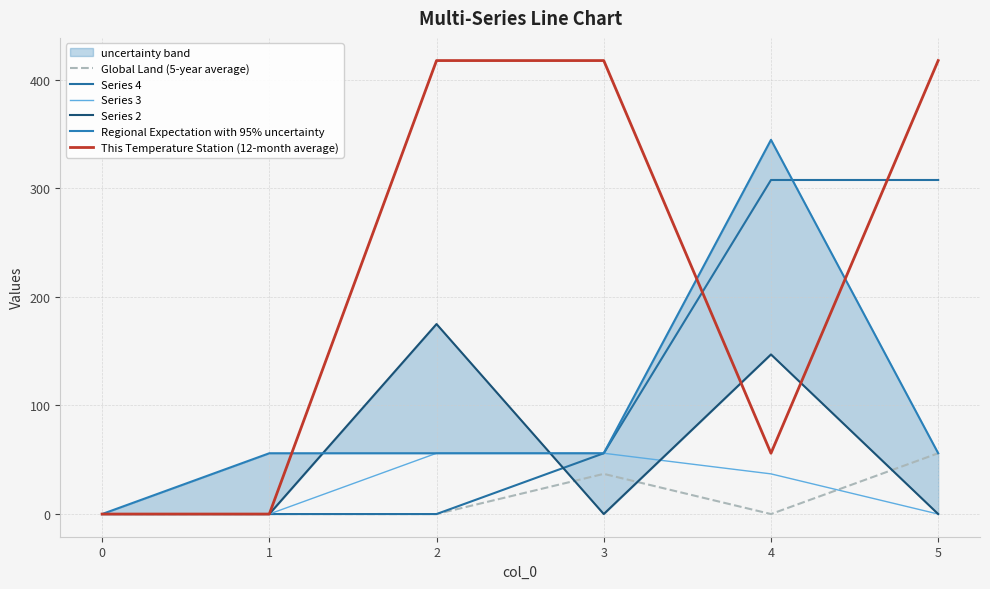

Which category has the highest value in the Global Land (5-year average) series?

5